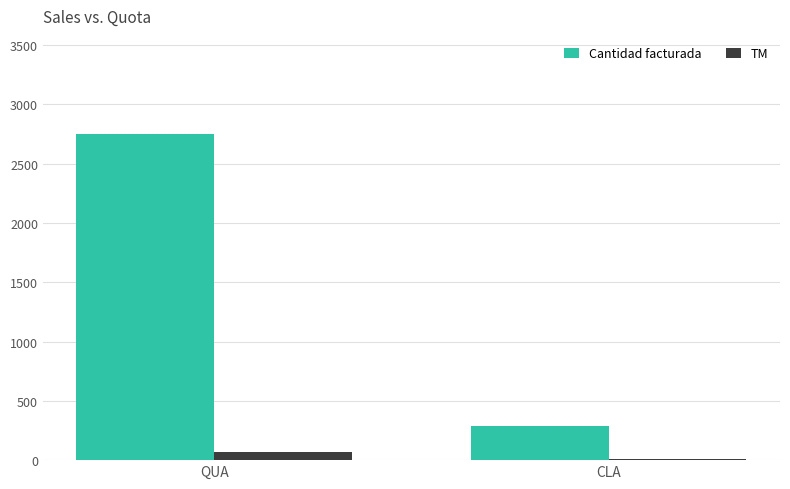

Is it true that Cantidad facturada equals 285.0 at CLA?

True